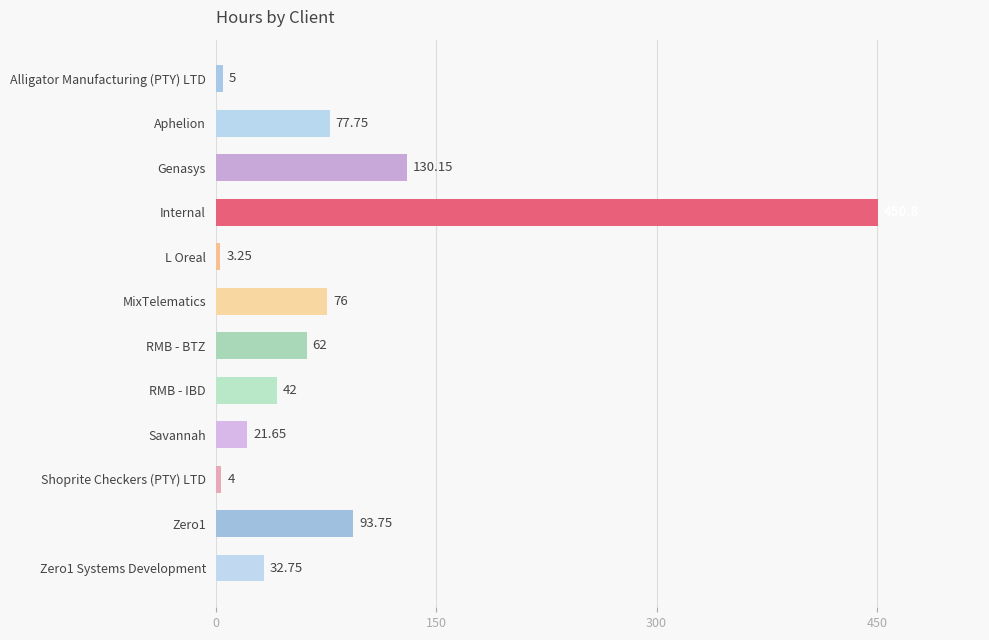

Does the chart contain stacked bars?

No